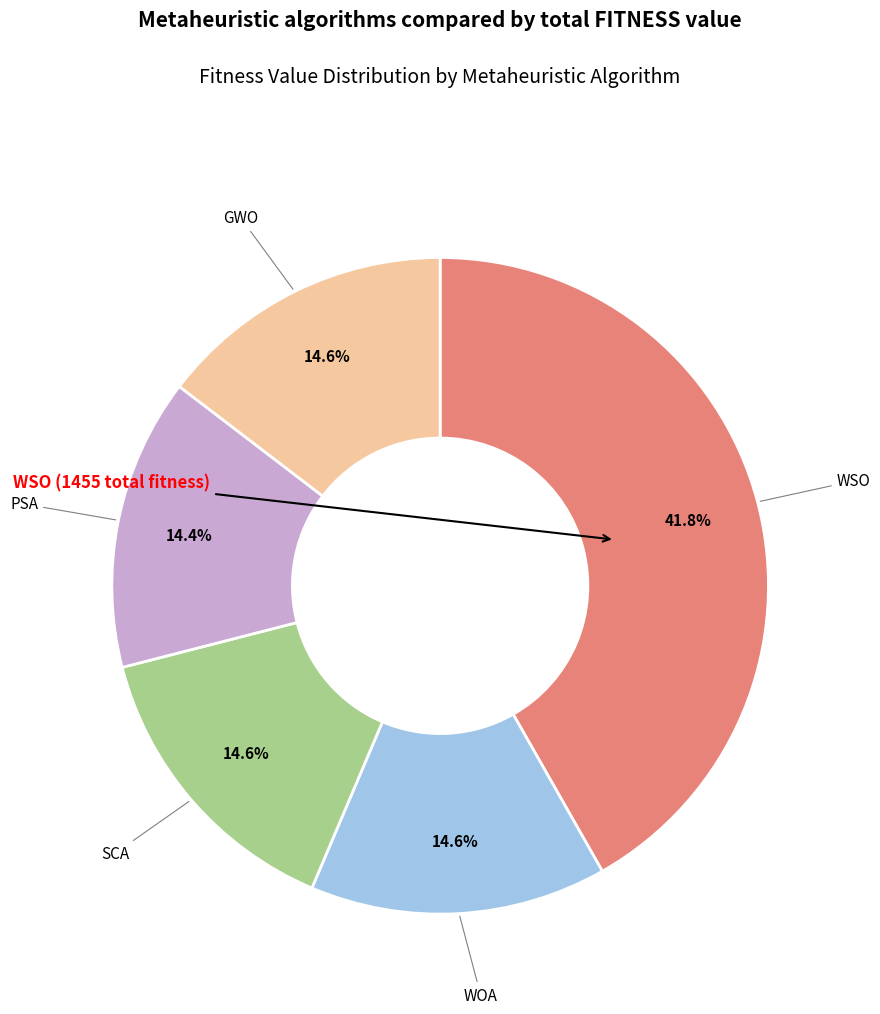

Is there any slice that represents more than half of the pie?

No